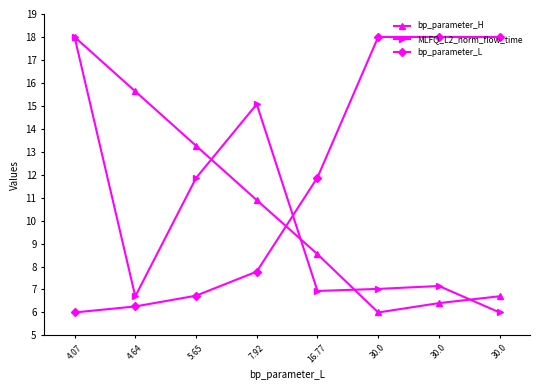

List the series in order of their overall mean, highest first.

bp_parameter_L, bp_parameter_H, MLFQ_L2_norm_flow_time